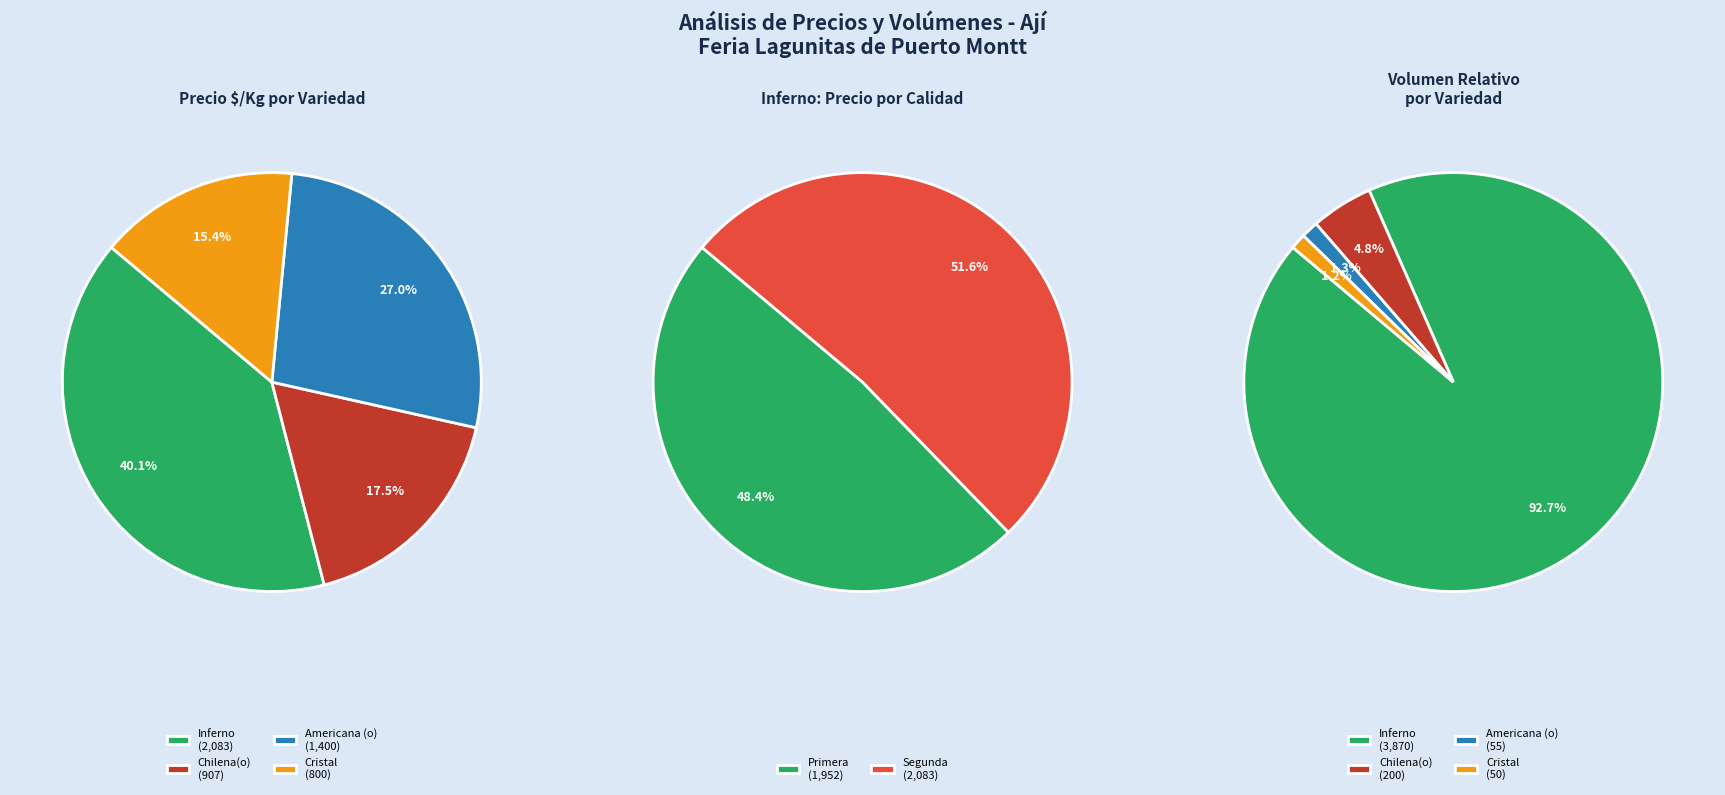

Is it true that Cristal is 15% of the pie?

True